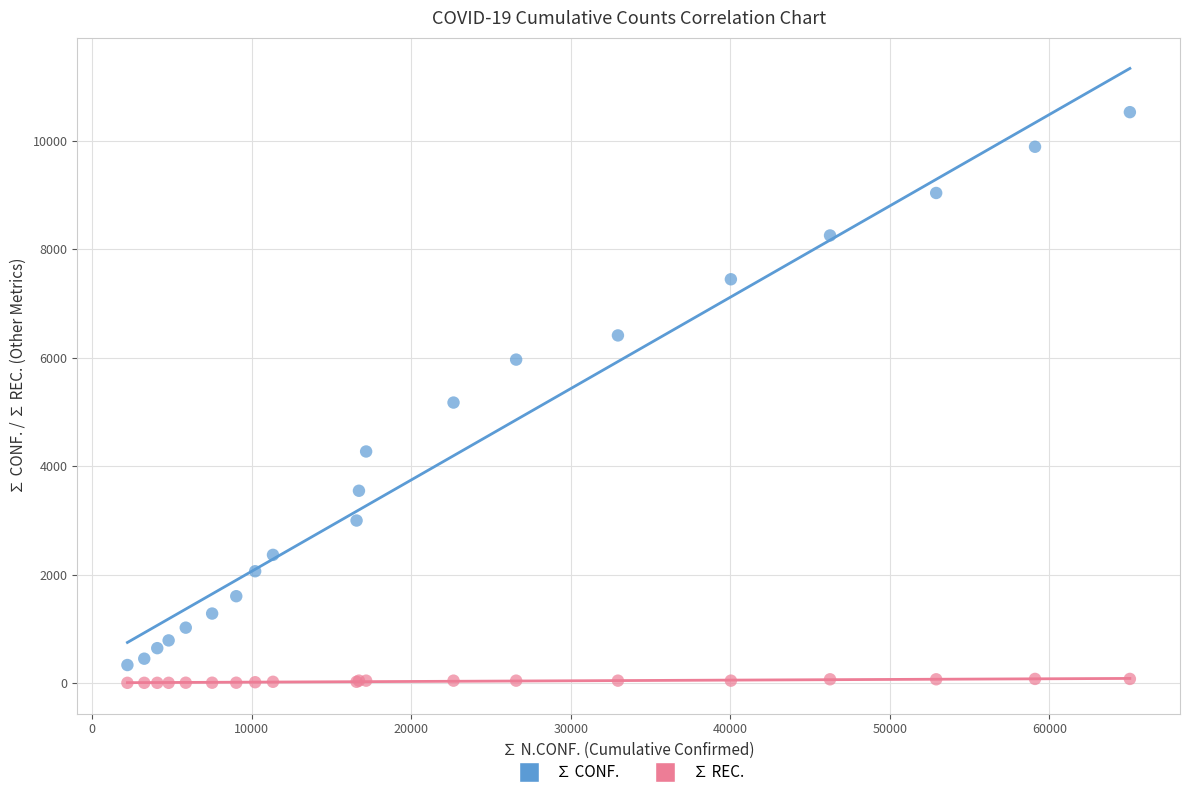

Which series contains the highest Y value?

∑ CONF.